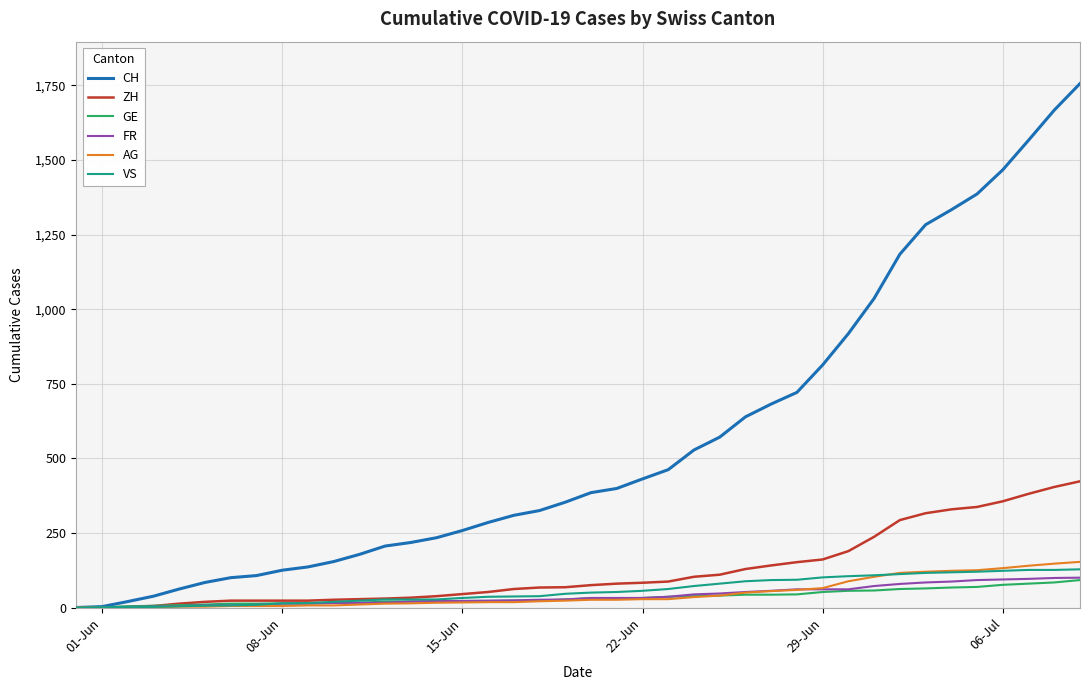

Which series has the widest spread of values?

CH